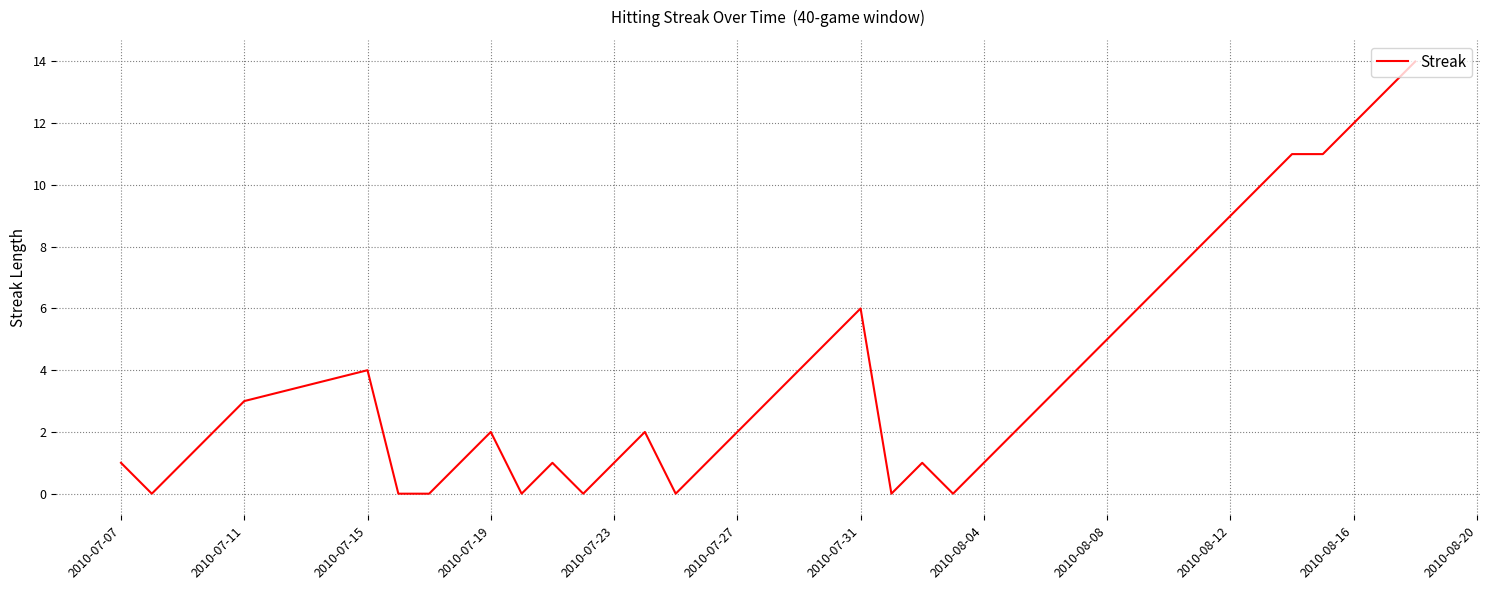

What is the difference between the maximum and minimum values?

14